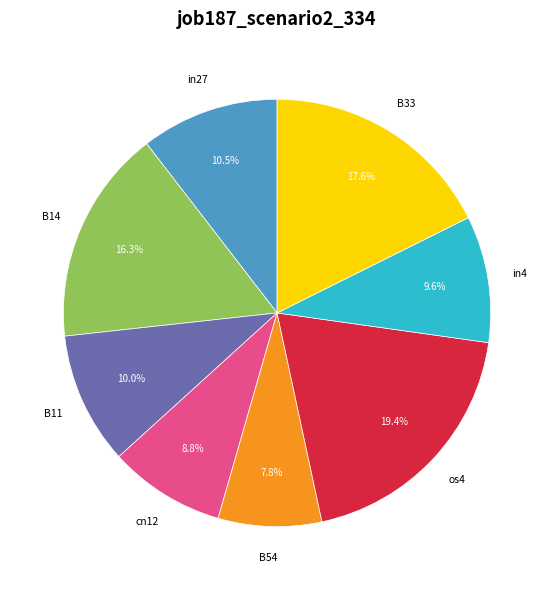

Is there a majority slice in this chart?

No